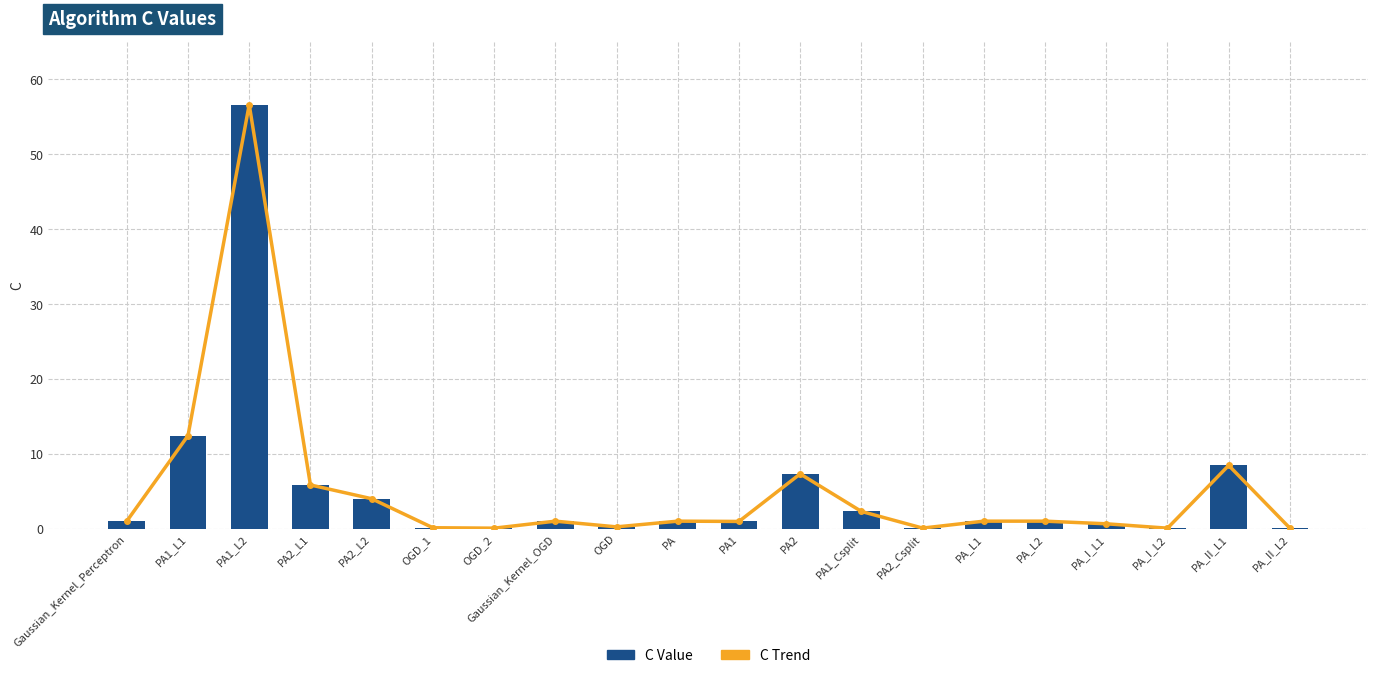

Which series has the largest total across all categories?

C Trend